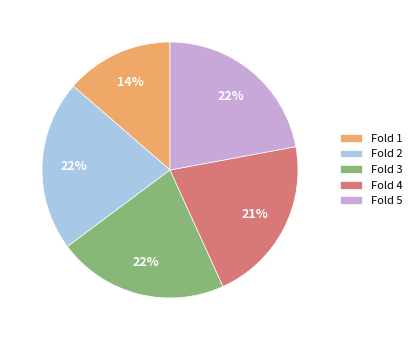

To the nearest percent, what percentage of the pie is Fold 1?

14%